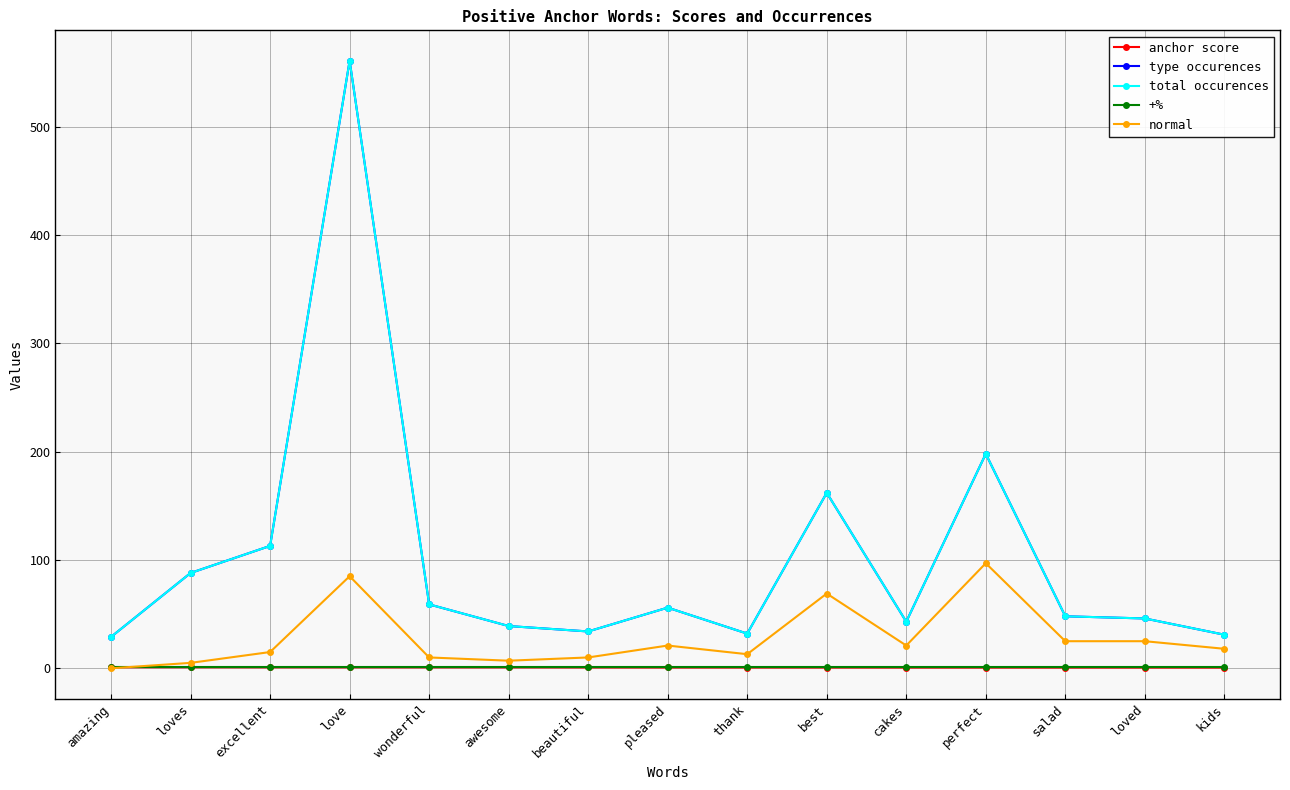

At pleased, list the series in order from smallest to largest.

anchor score, +%, normal, type occurences, total occurences